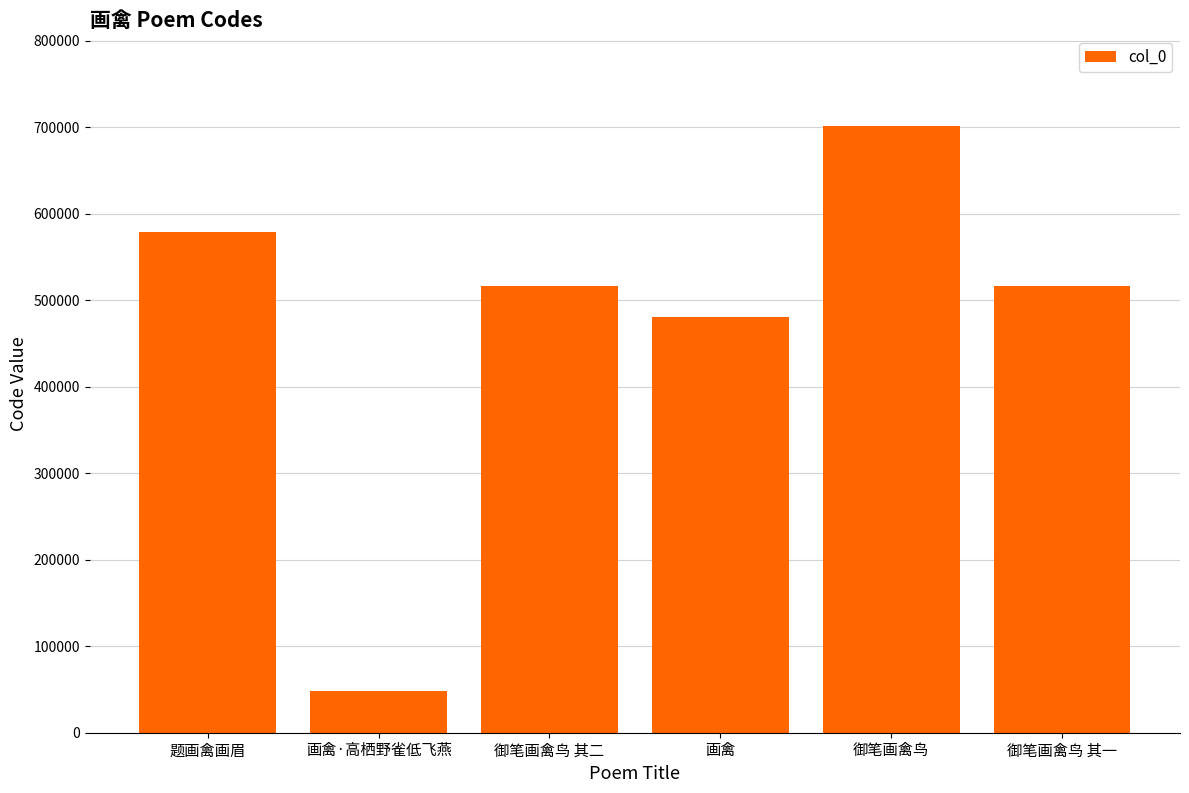

Are the bars horizontal?

No